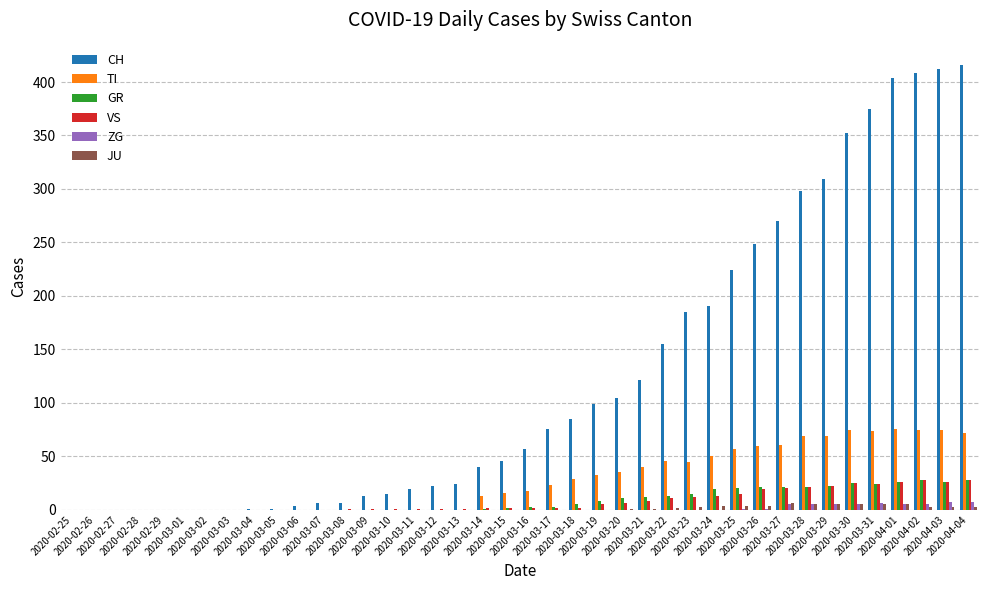

Are the bars grouped side by side (vs. stacked)?

Yes